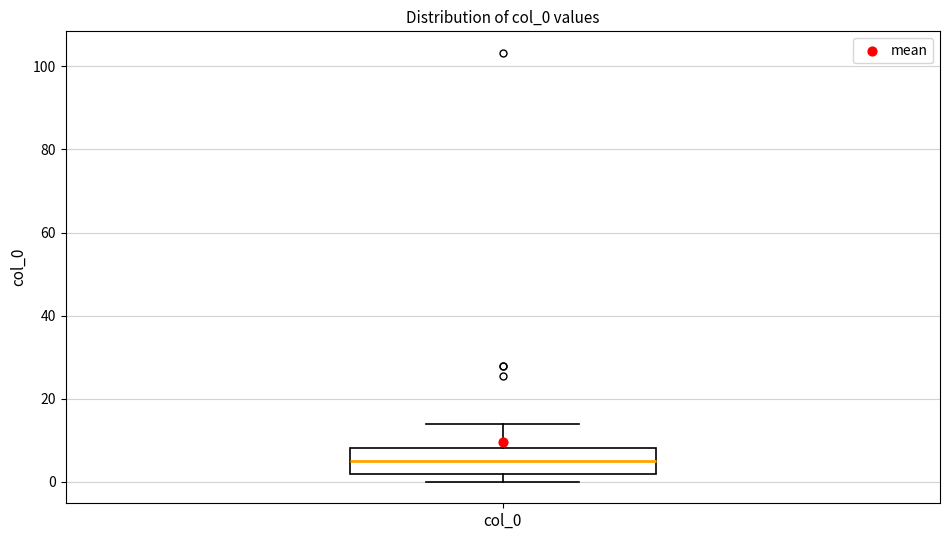

Read this box plot against the y-axis: the position of the median line, the range covered by the box, and the ends of both whiskers. The values are not printed on the chart, so give them approximately, as read against the axis.

median 4, box 2 to 8, whiskers 0 to 14